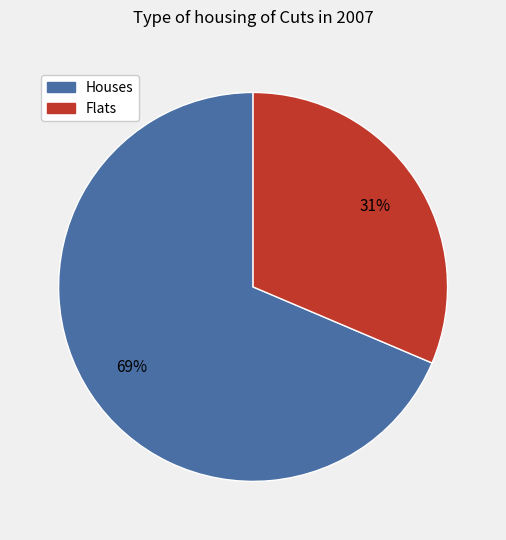

To the nearest percent, what is the average slice percentage?

50%